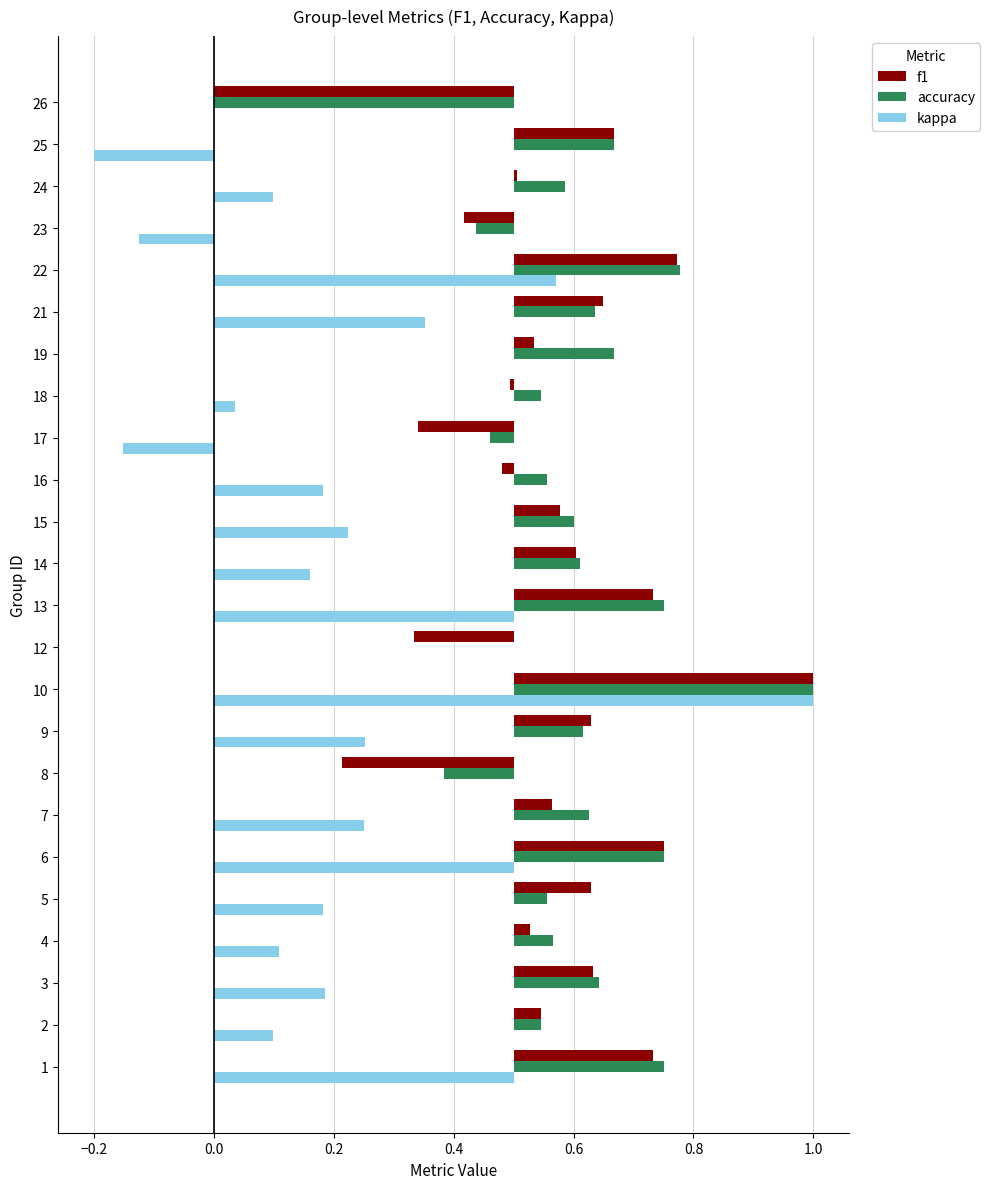

What is the difference between the maximum and minimum values in the kappa series?

1.2